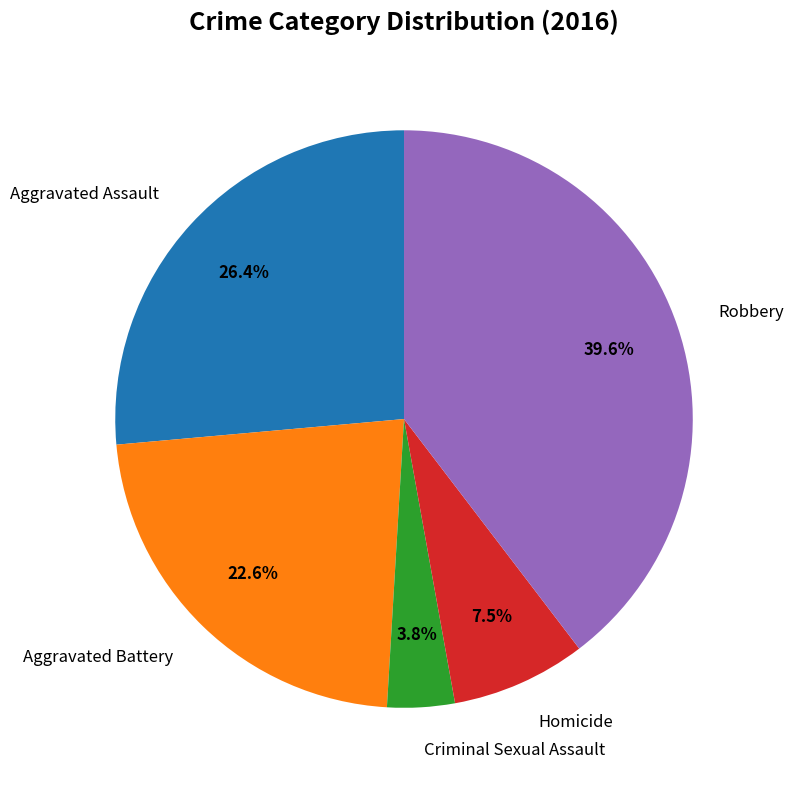

Is there any slice that represents more than half of the pie?

No